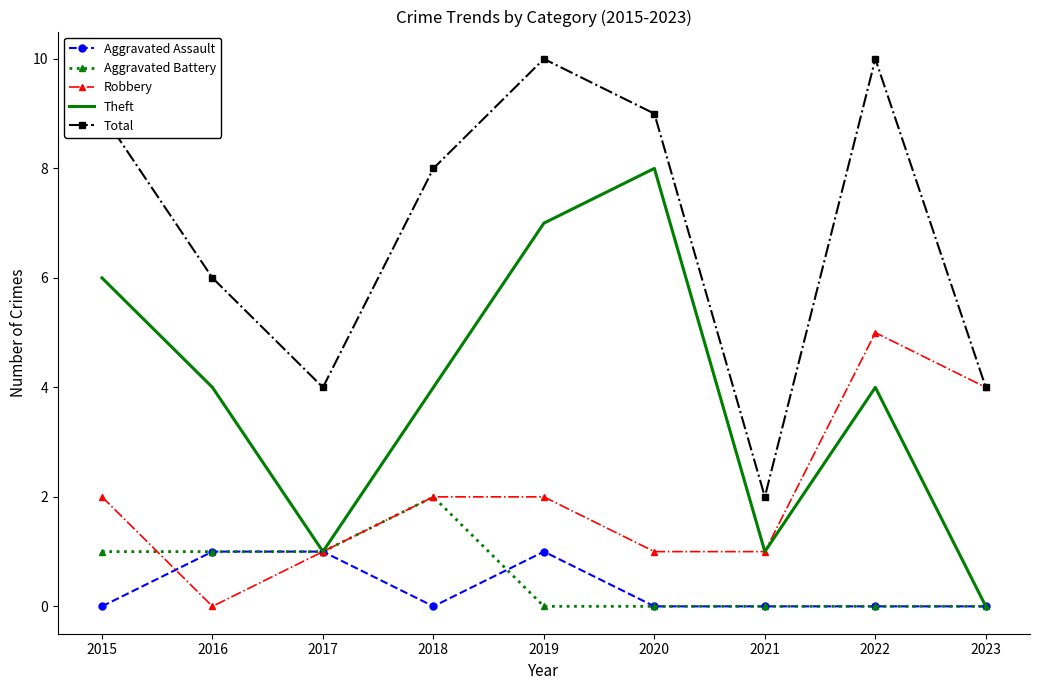

The value of Theft at 2016 is 4. True or false?

True